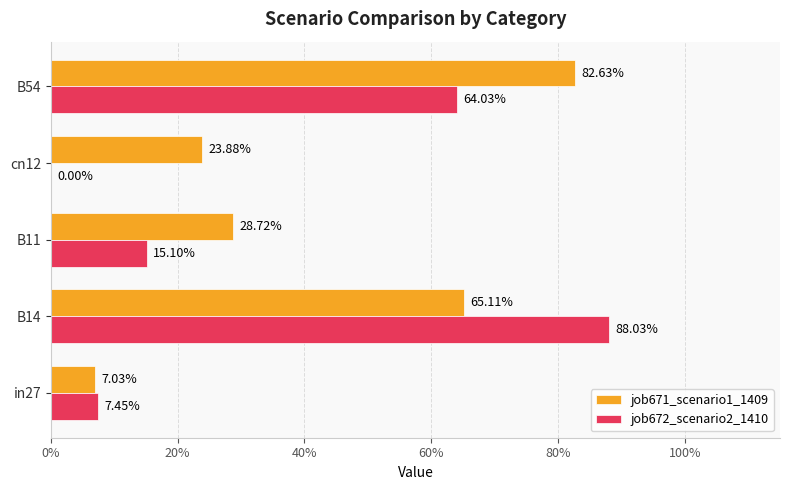

What is the maximum value shown in the chart?

0.9